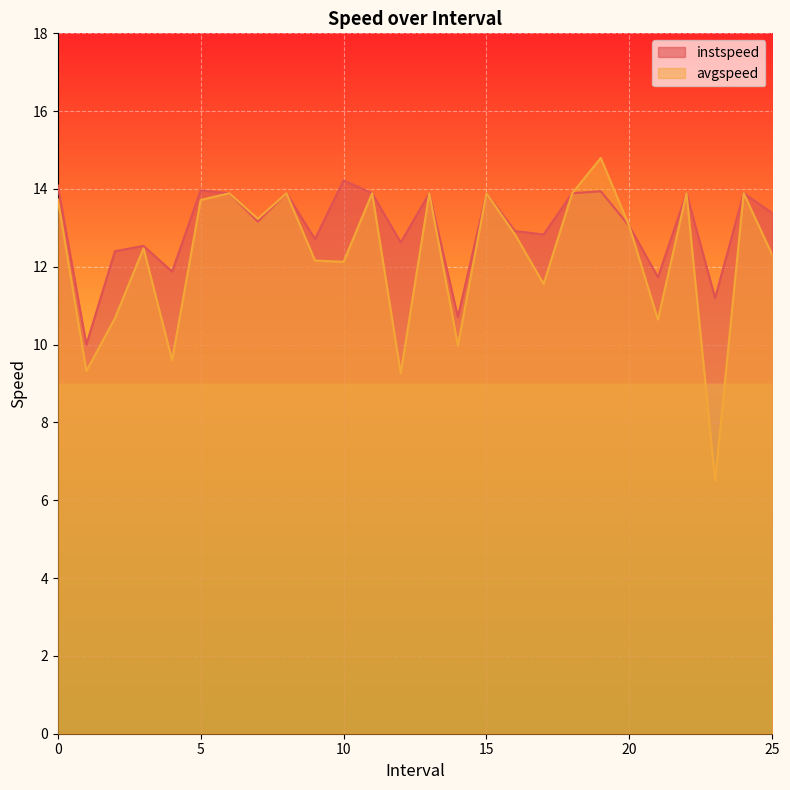

Where is the first local minimum for instspeed?

1.0